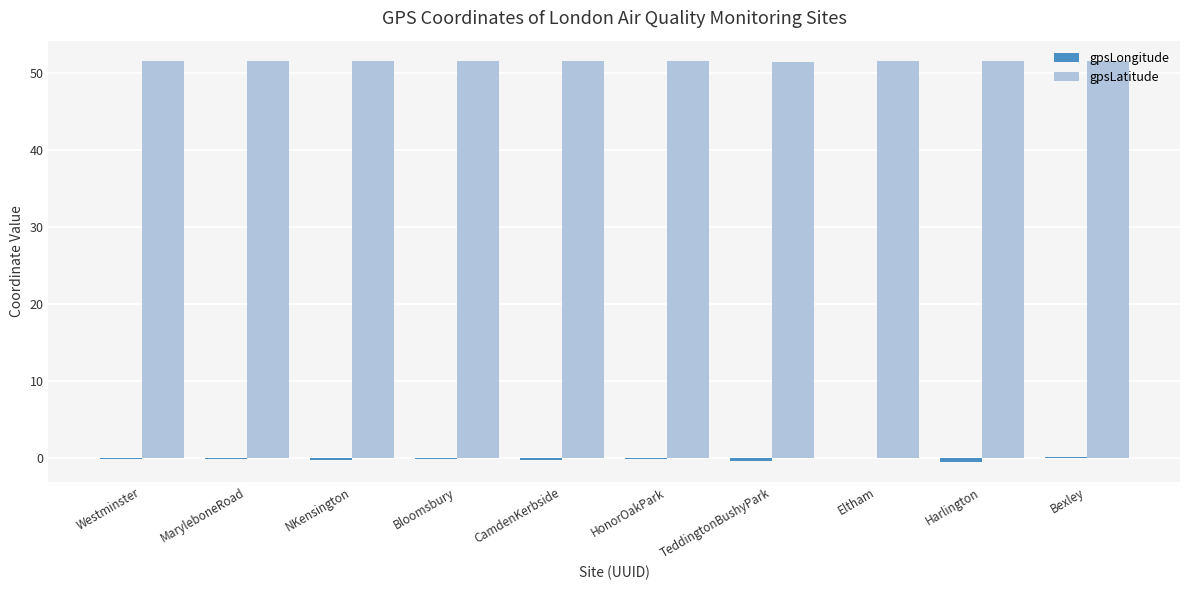

What is the greatest value displayed?

51.5